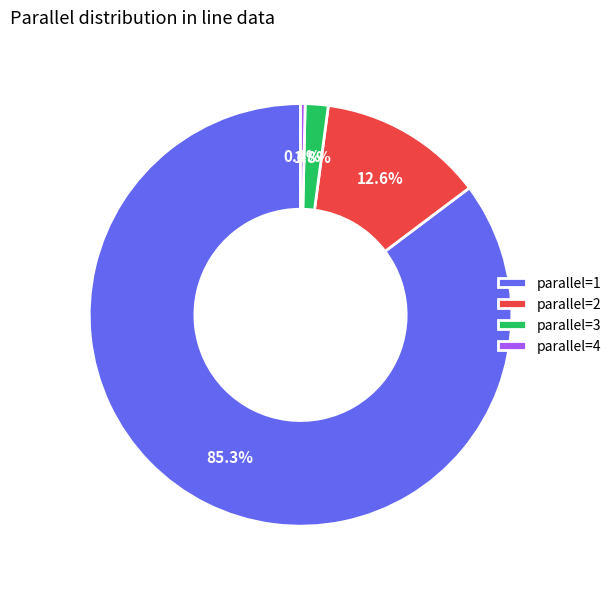

Does any single category account for the majority?

Yes